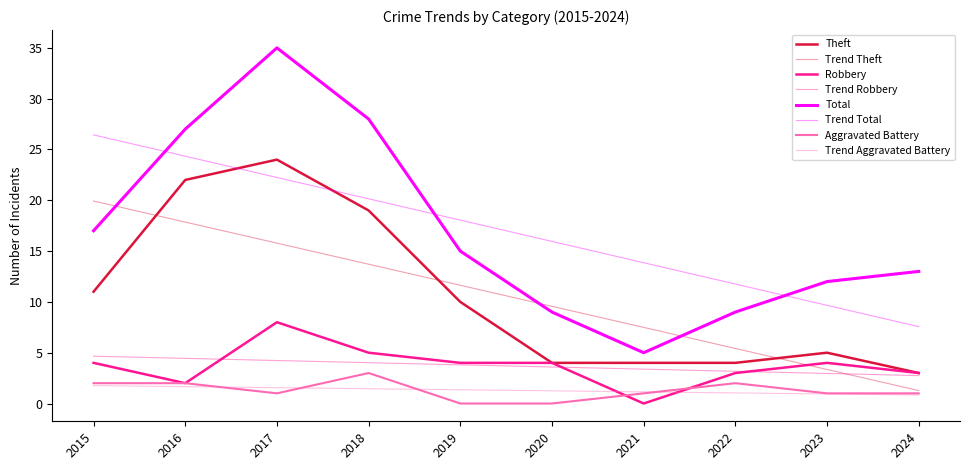

Does the chart display data point markers on the line(s)?

No